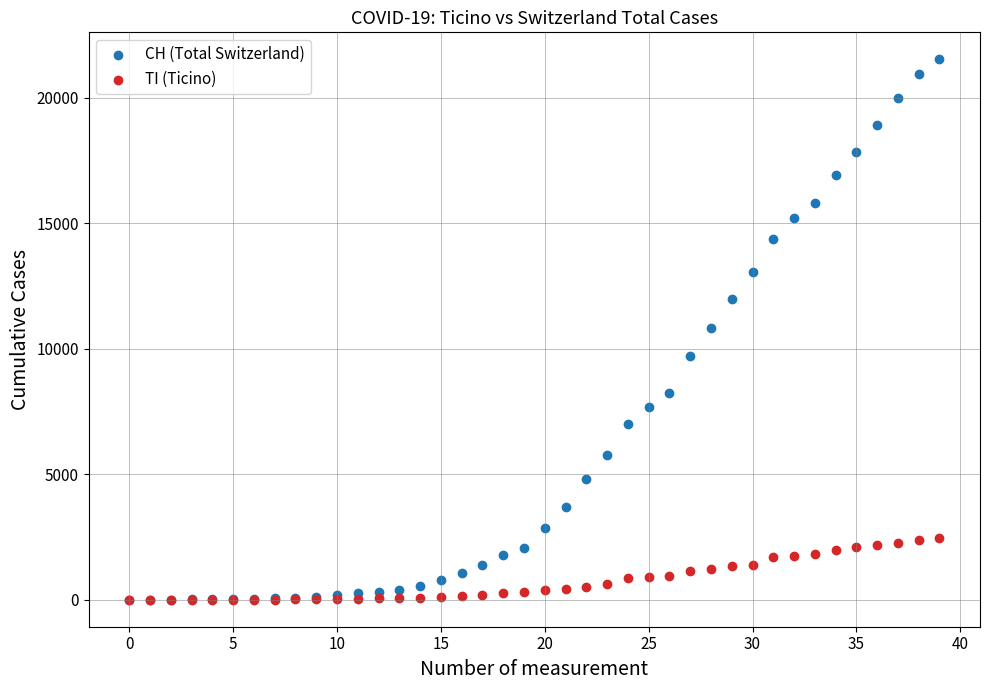

Which series reaches the maximum Y coordinate?

CH (Total Switzerland)